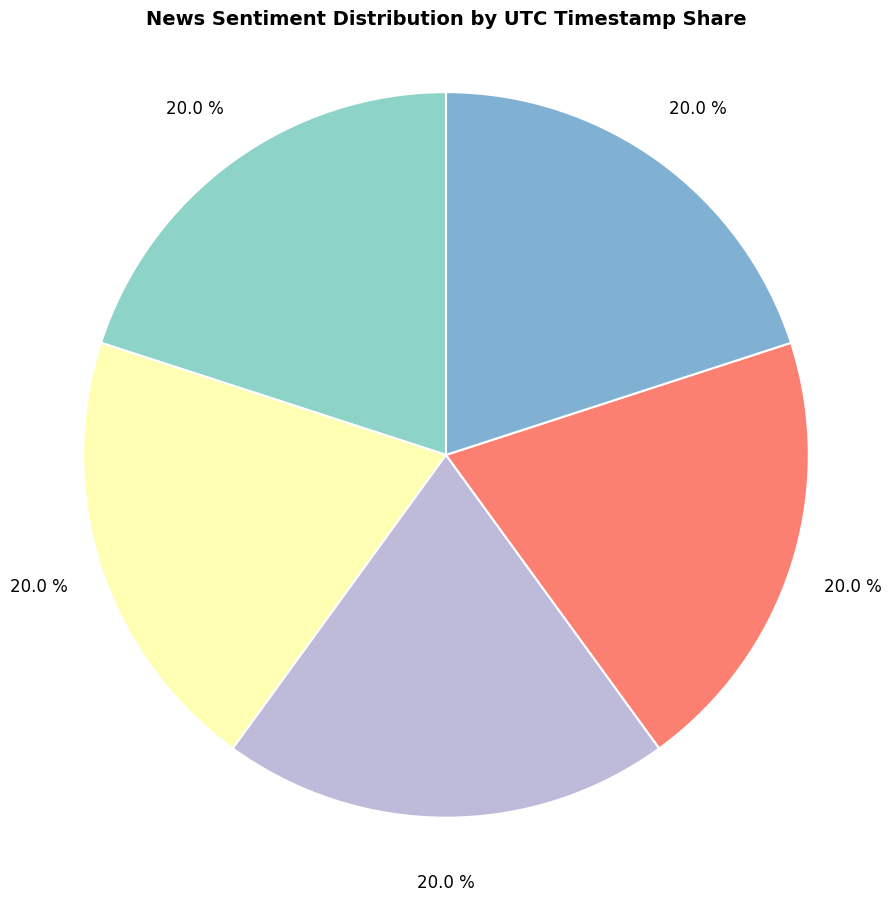

How many slices are in this pie chart?

5